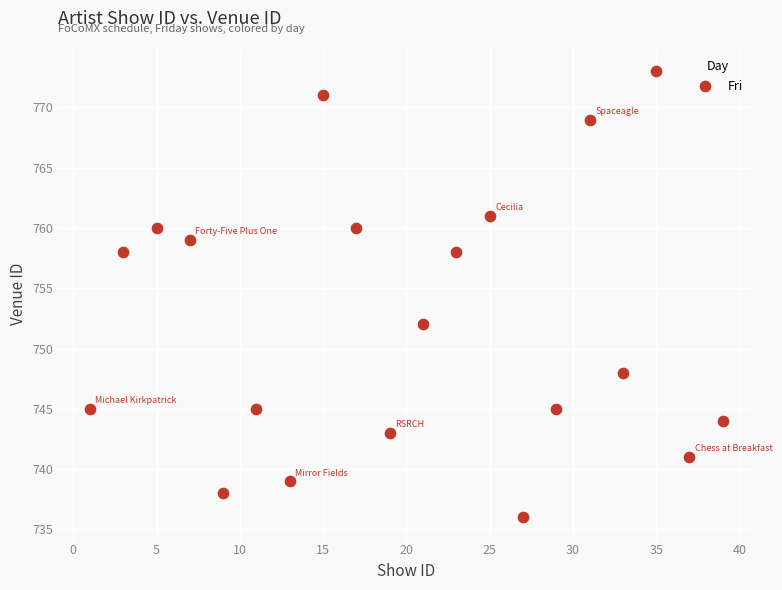

What Y value in the scatter plot is closest to 754?

752